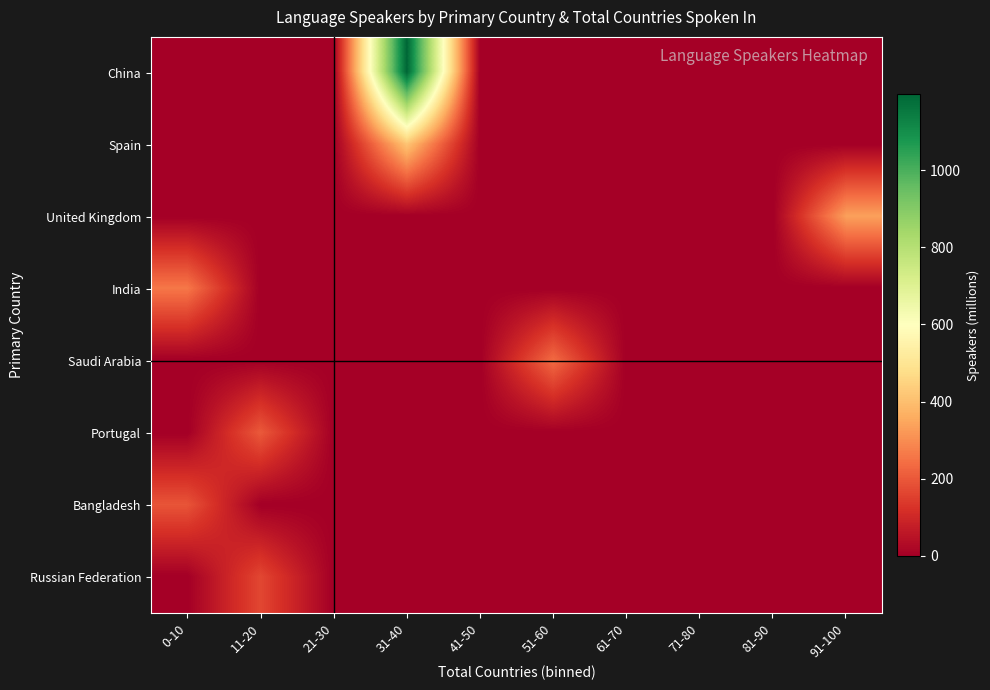

What is the maximum value shown in the chart?

1197